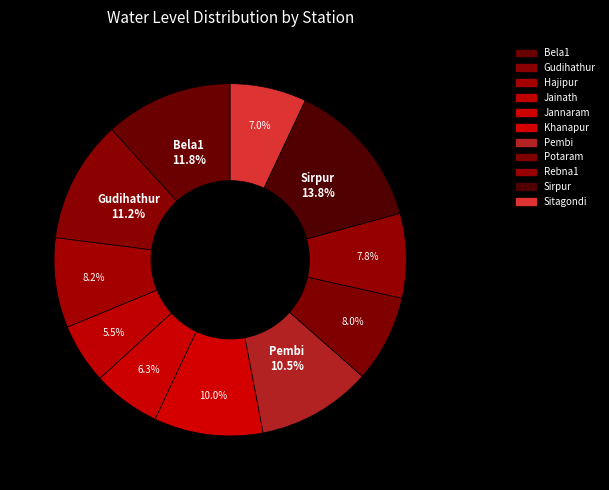

What is the smallest slice in the pie chart?

Jainath